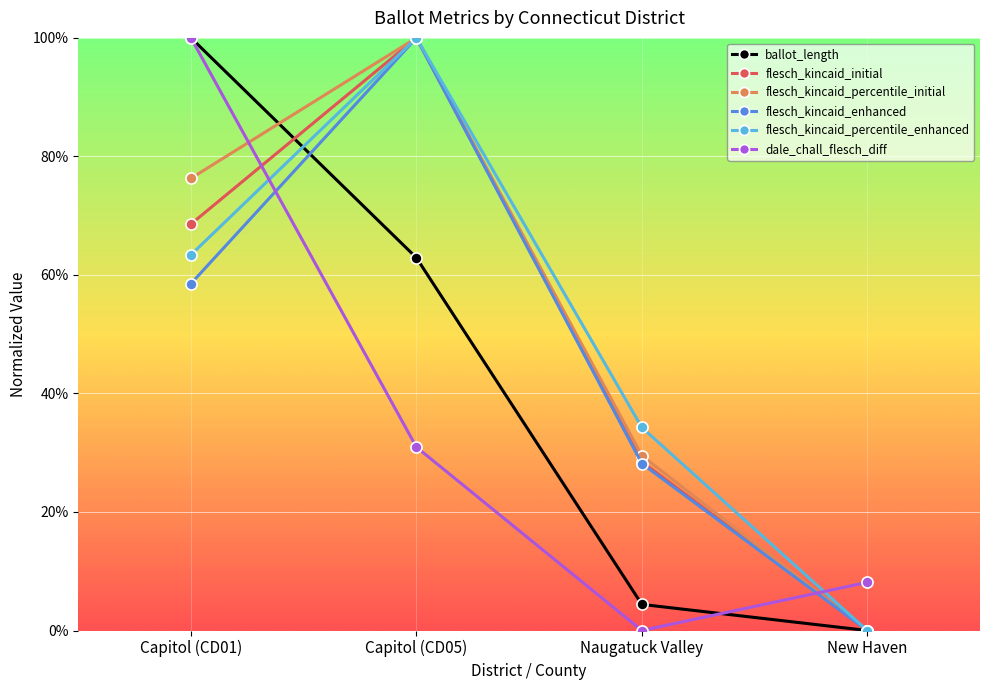

What are all the series names shown in the legend?

ballot_length, flesch_kincaid_initial, flesch_kincaid_percentile_initial, flesch_kincaid_enhanced, flesch_kincaid_percentile_enhanced, dale_chall_flesch_diff